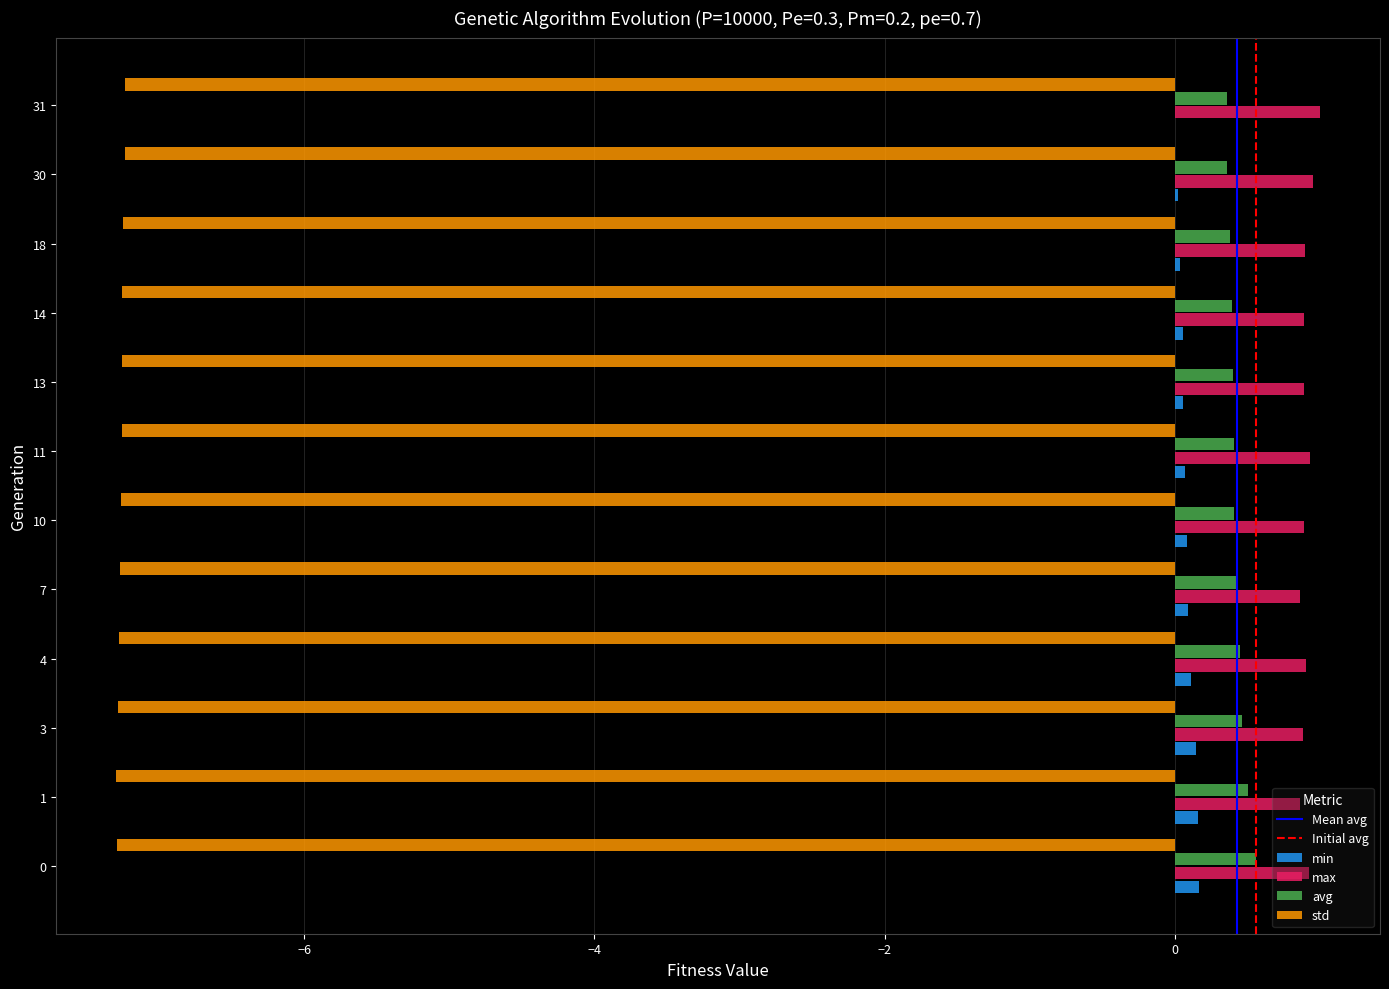

What is the total value across all series at 18?

-5.9